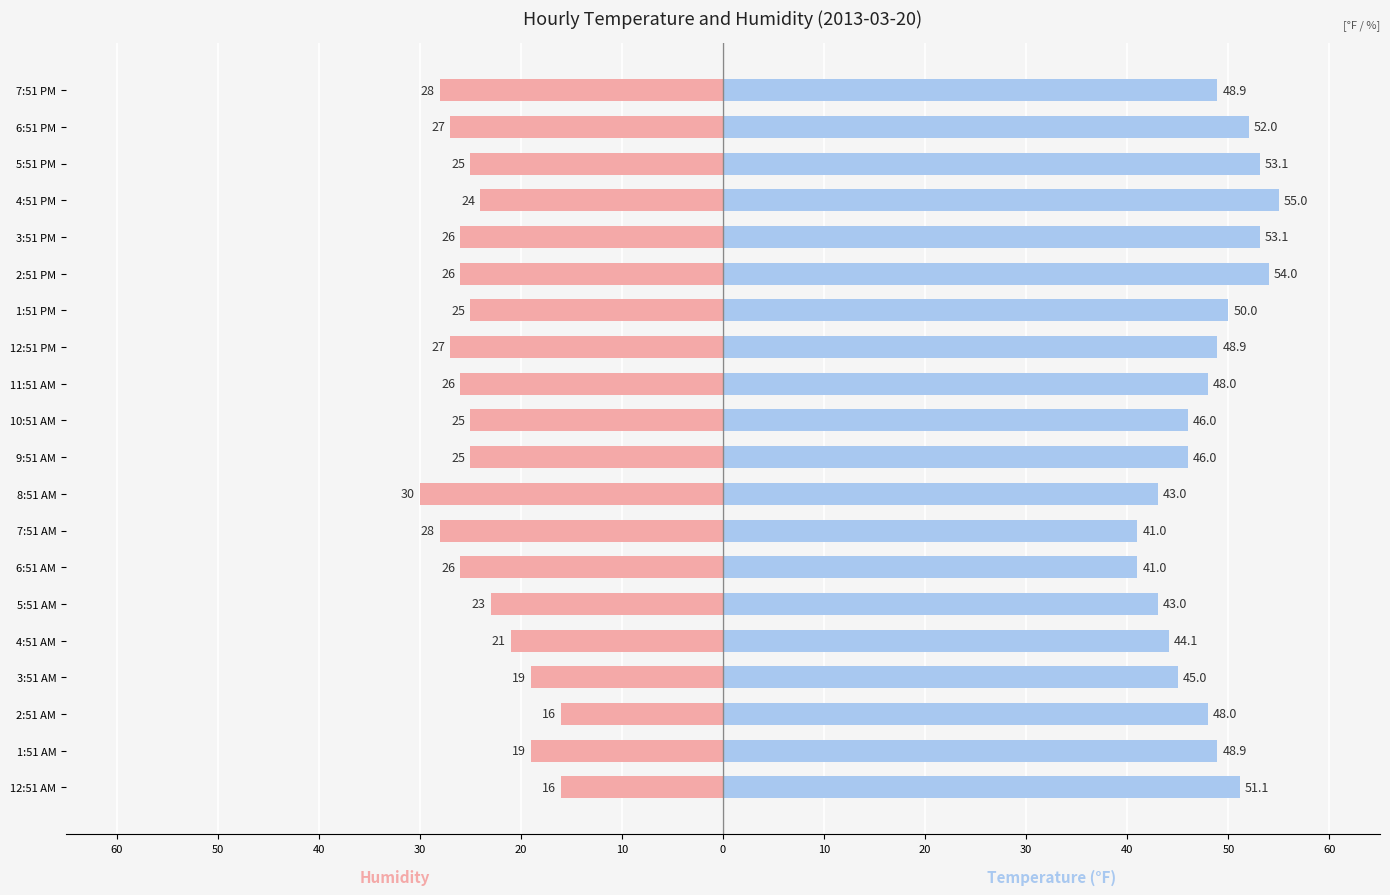

True or false: Humidity has a value of -27.4 at 12:51 AM.

False